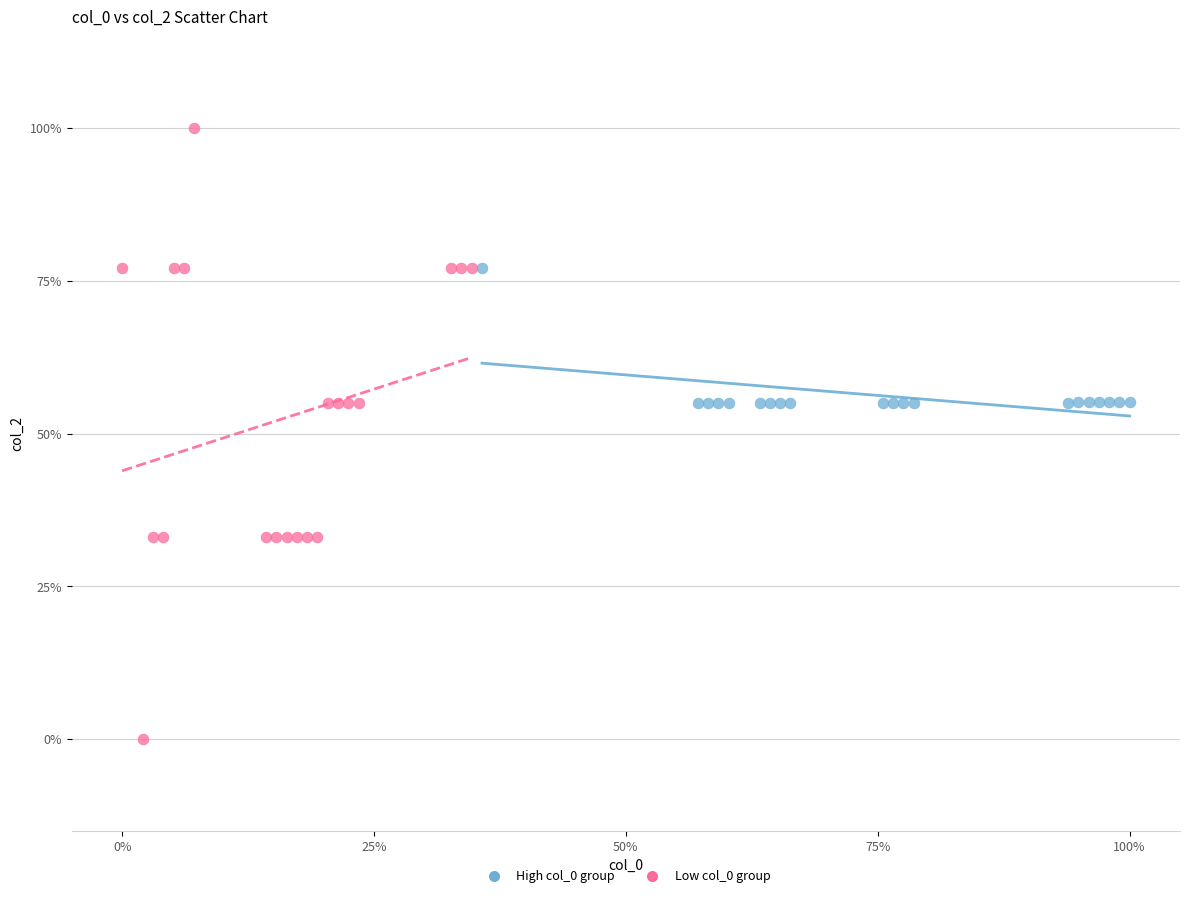

What are all the series names shown in the legend?

High col_0 group, Low col_0 group